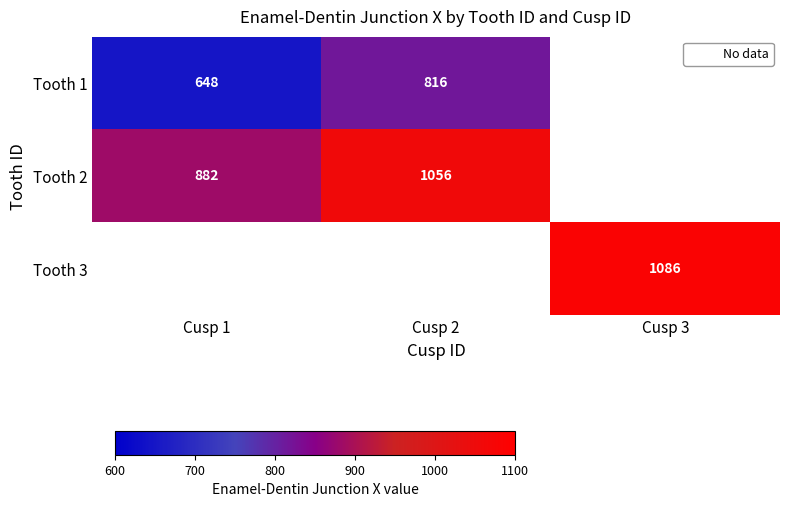

Is it true that Tooth 2 equals 1056 at Cusp 2?

True